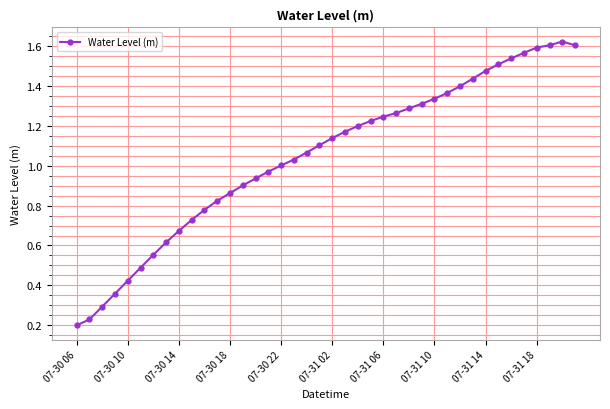

True or false: there are more than 0 points higher than both neighbors.

True